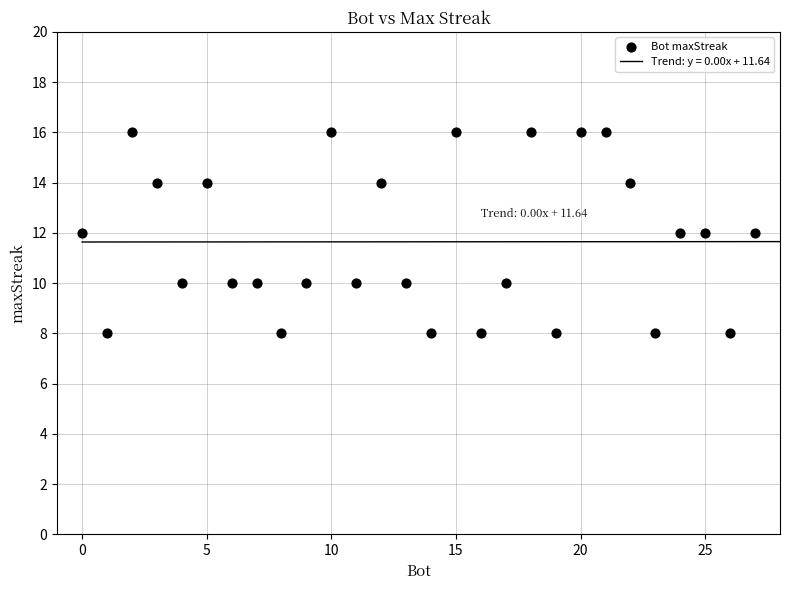

What is the range of Y values (max minus min)?

8